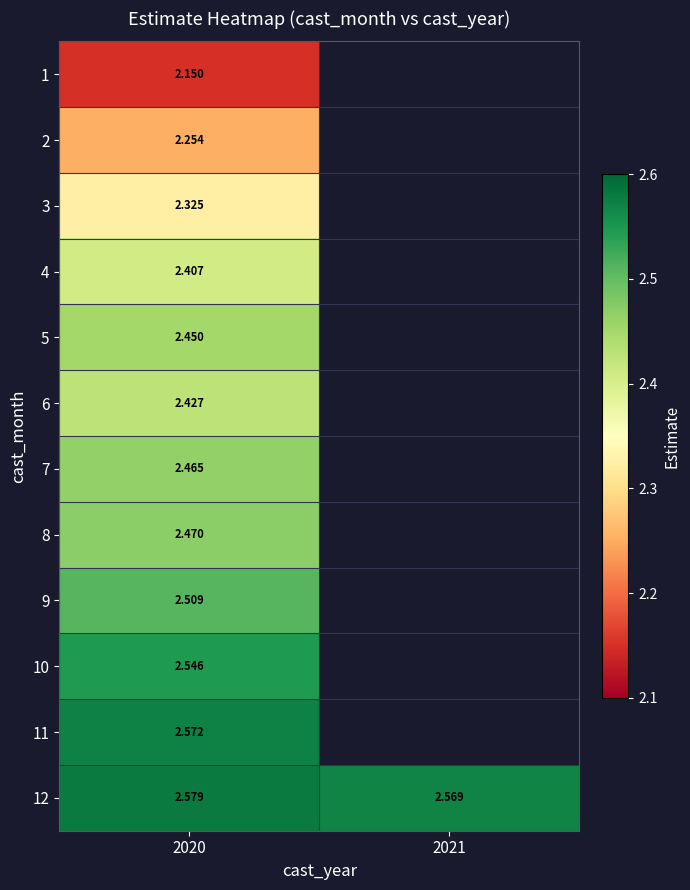

How many categories are shown in the chart?

2